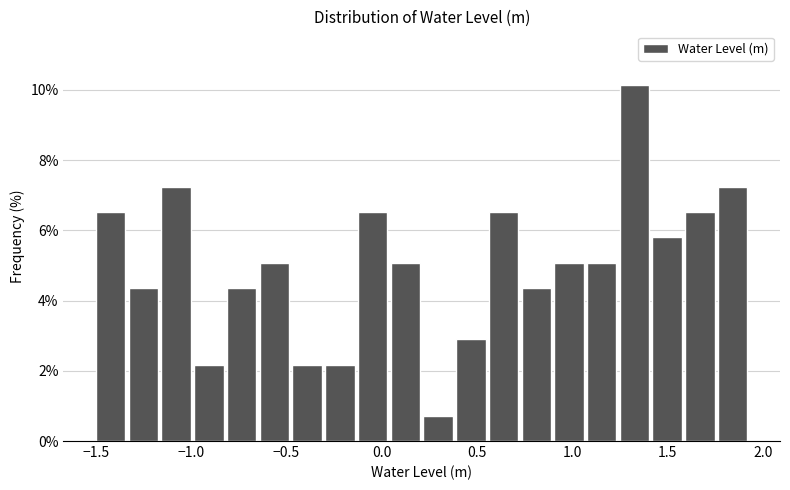

Around what value on the x-axis is the tallest bar? Give the approximate position of its centre, as read against the axis.

1.35